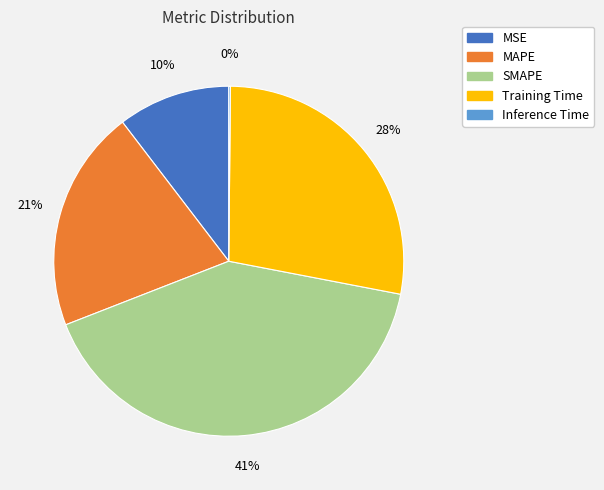

To the nearest percent, what is the combined percentage of MAPE and MSE?

31%